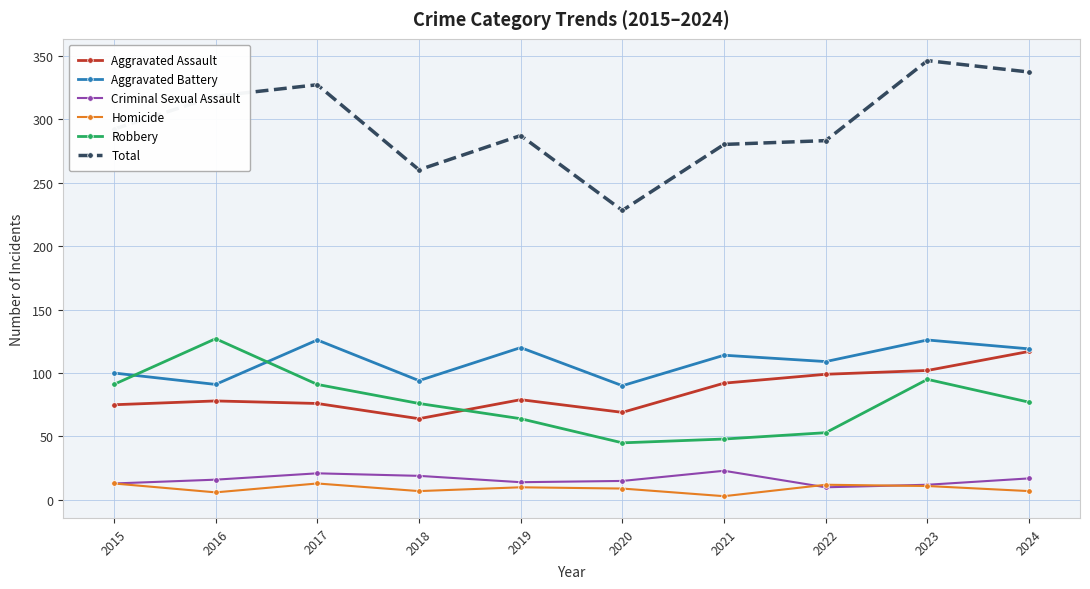

How many lines are shown in the chart?

6